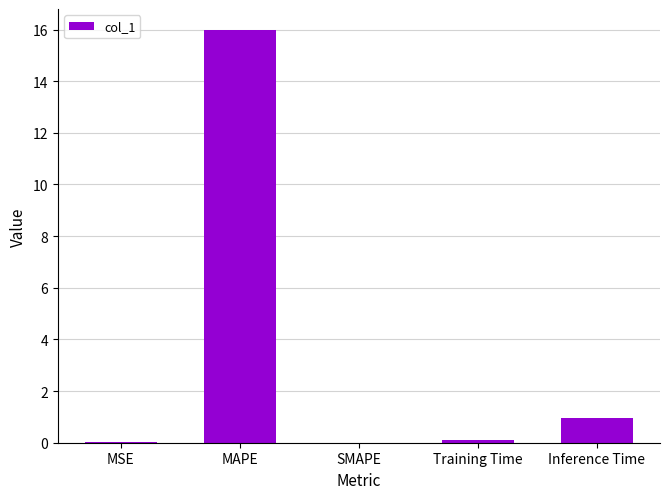

Which has a higher value, SMAPE or MAPE?

MAPE